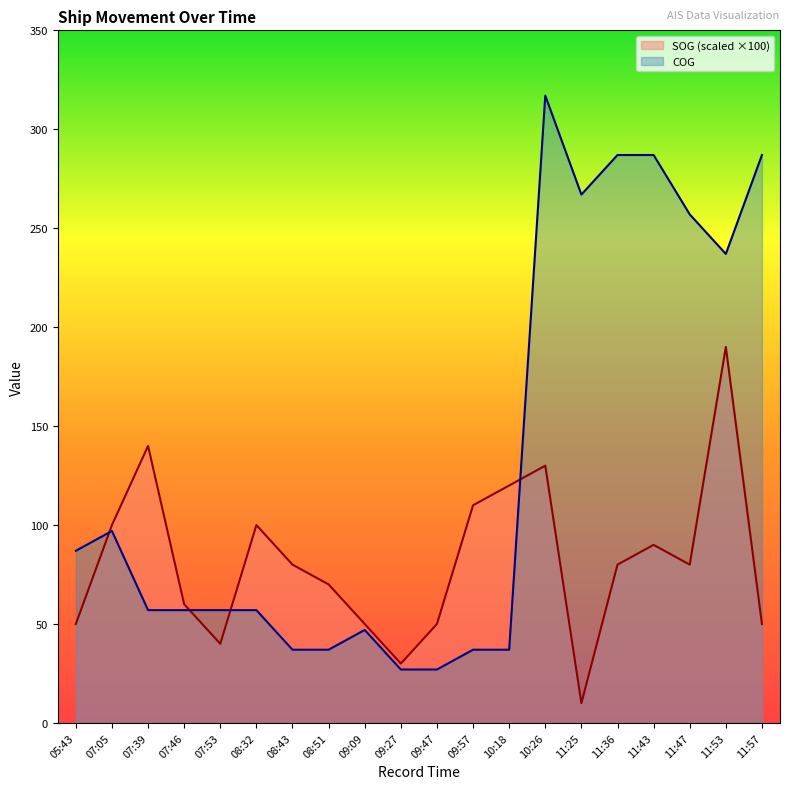

At which category is the sum across all series the highest?

10:26